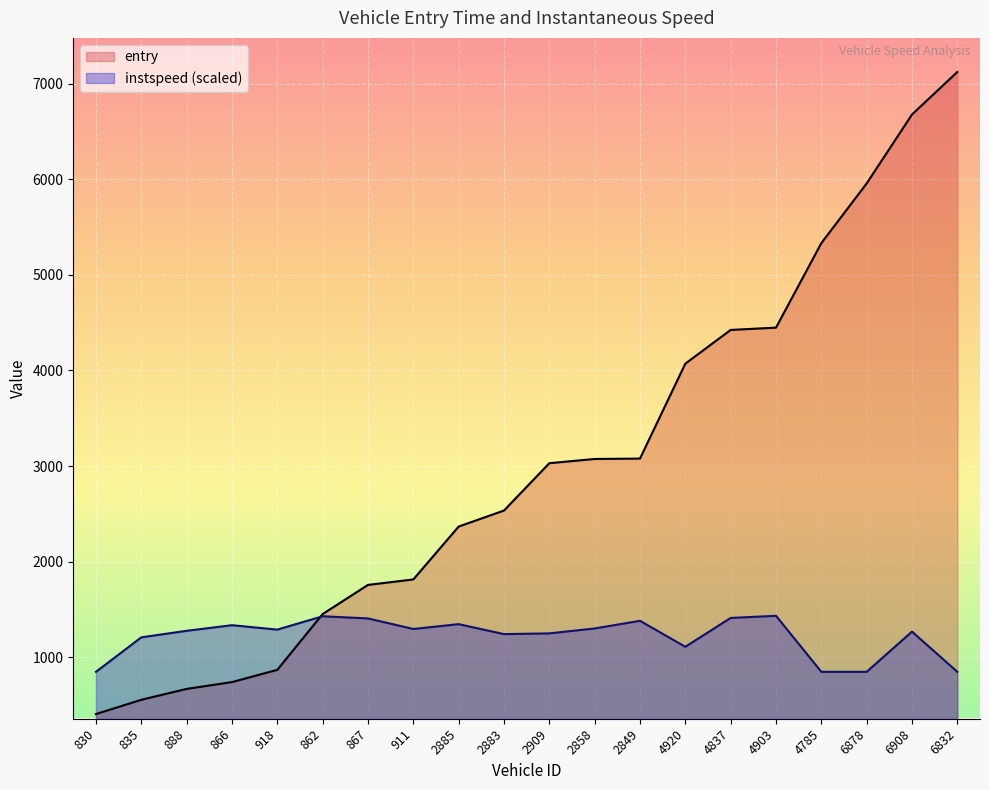

Between 835 and 6832, which is larger?

6832